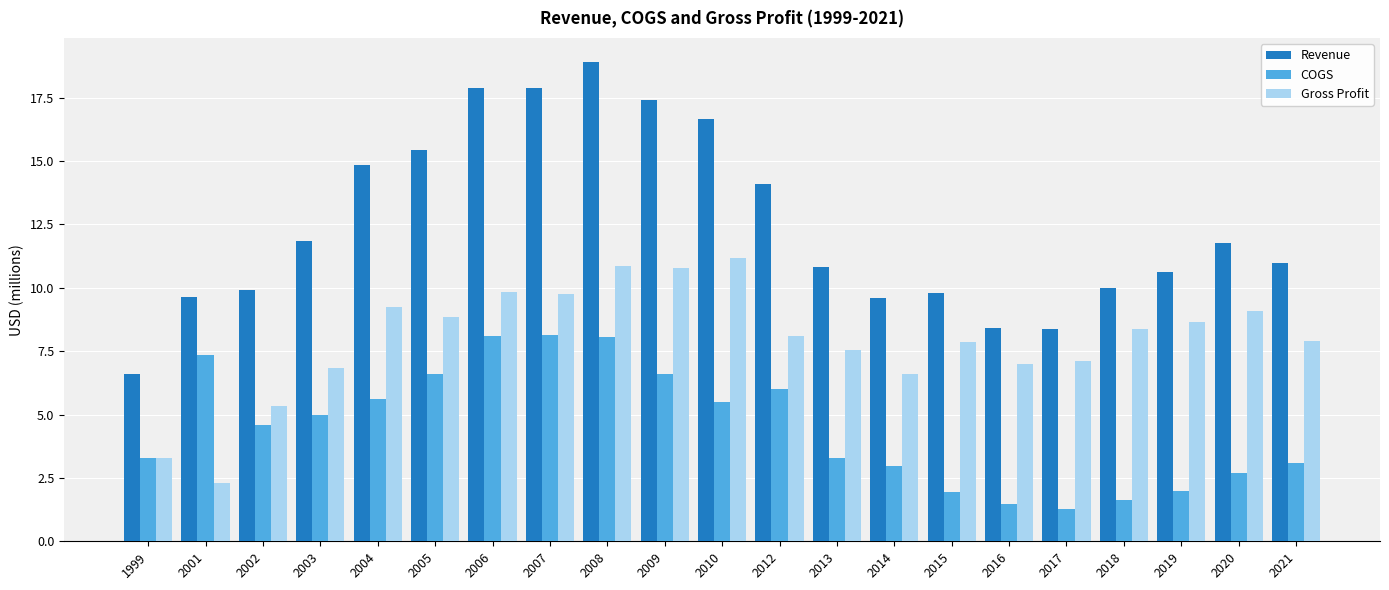

How many categories are shown in the chart?

21